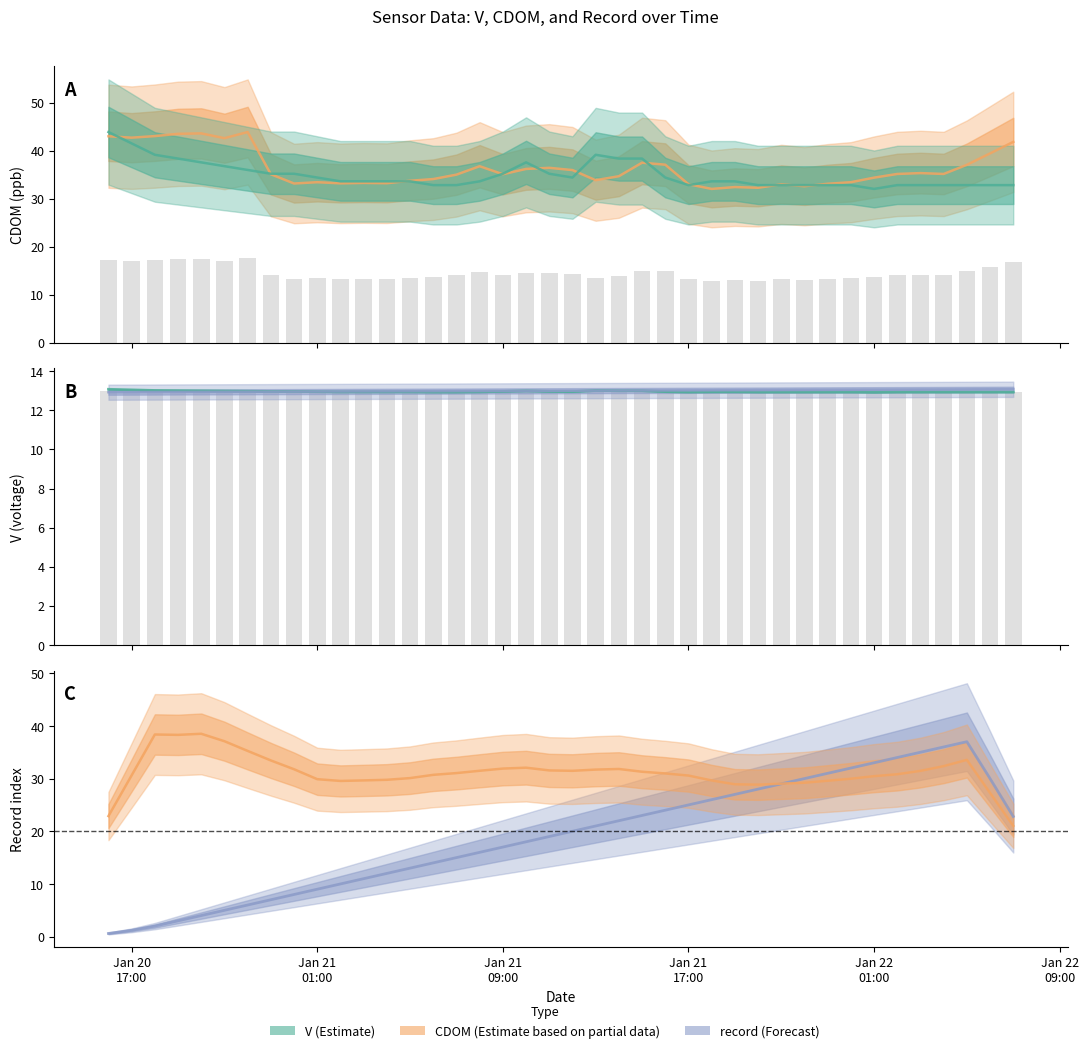

The V series shows 56.5 at 2023-01-21 11:00:00. True or false?

False